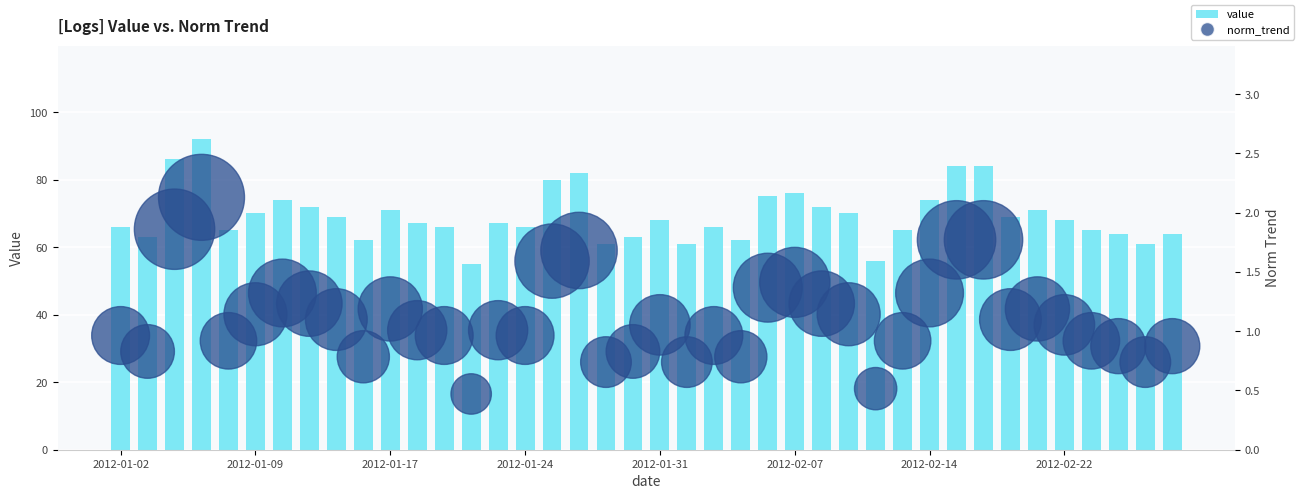

What are all the series names shown in the legend?

value, norm_trend